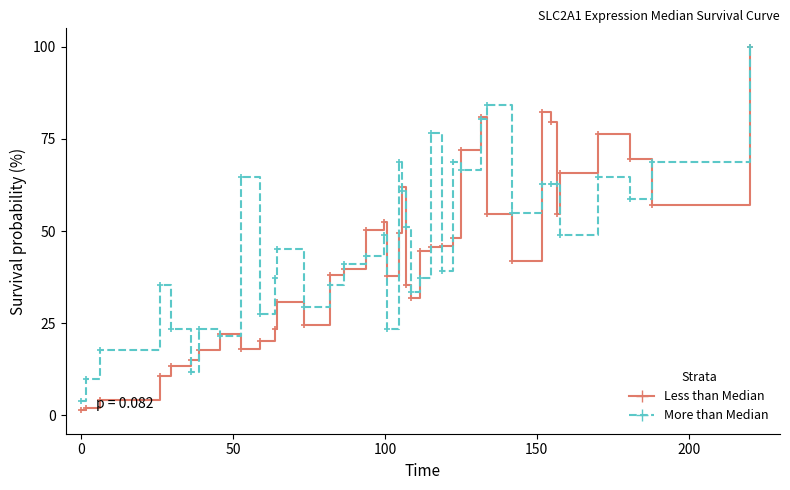

Which series has the largest total across all categories?

More than Median